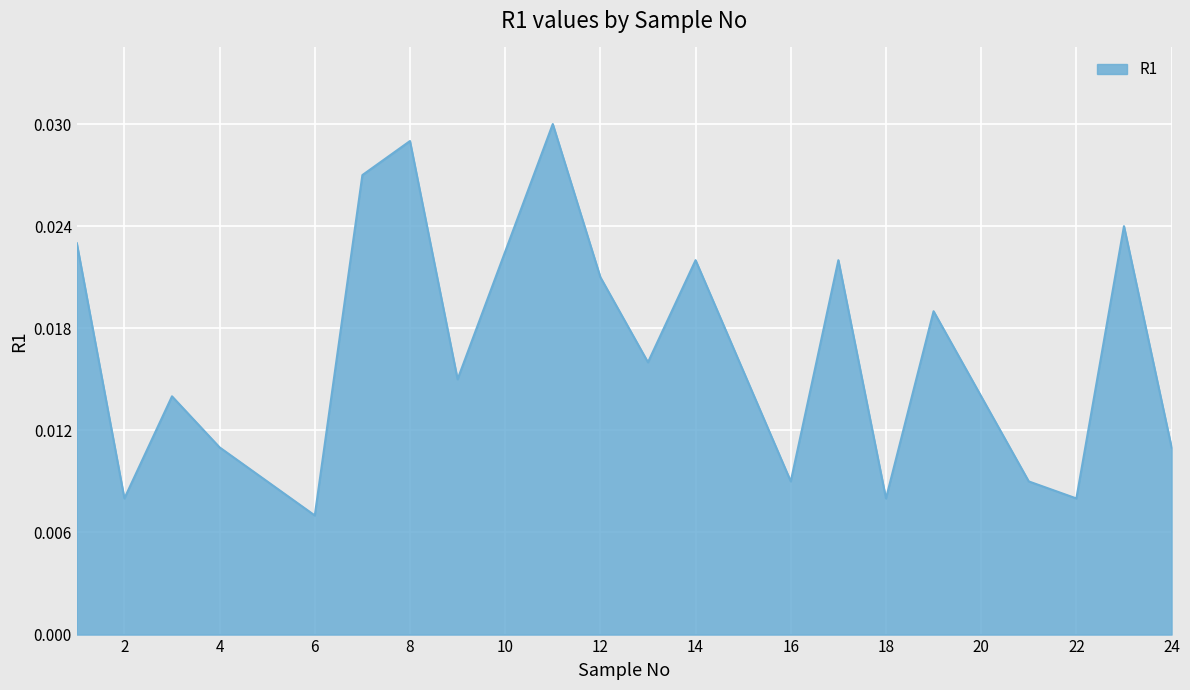

How many lines are shown in the chart?

1